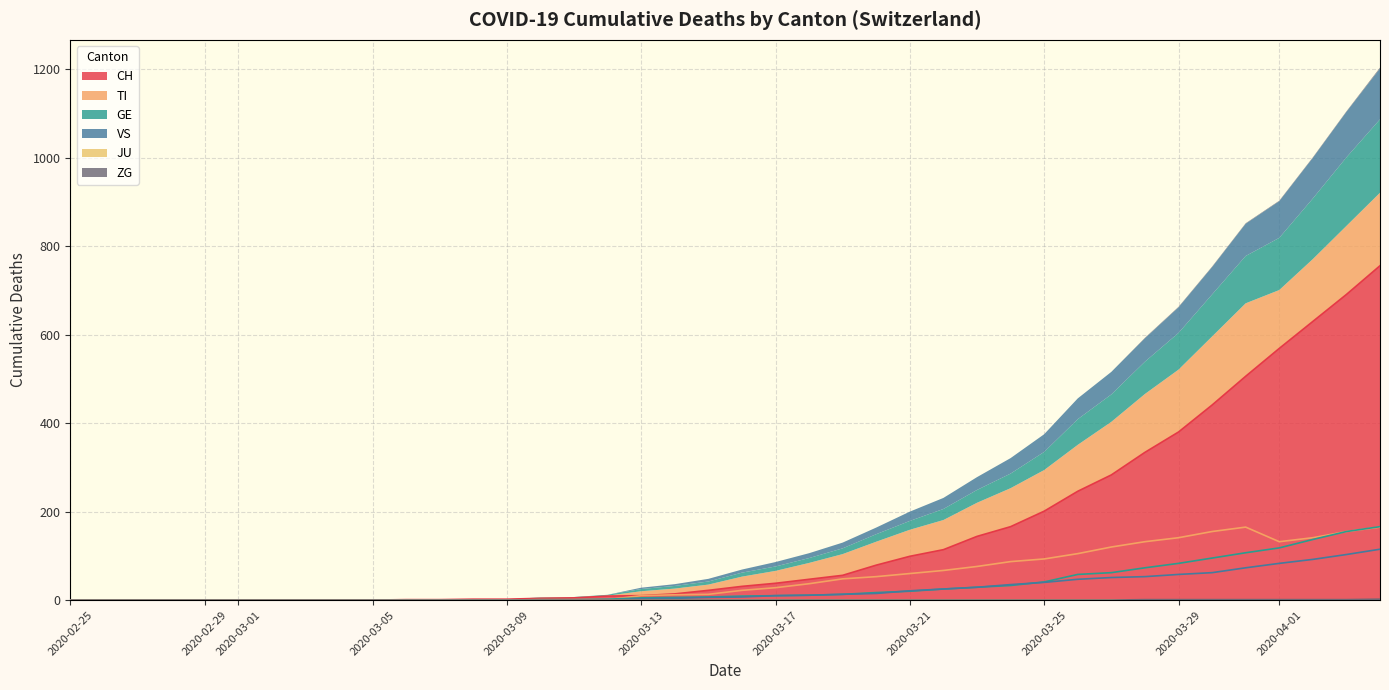

What is the highest value of the CH series?

756